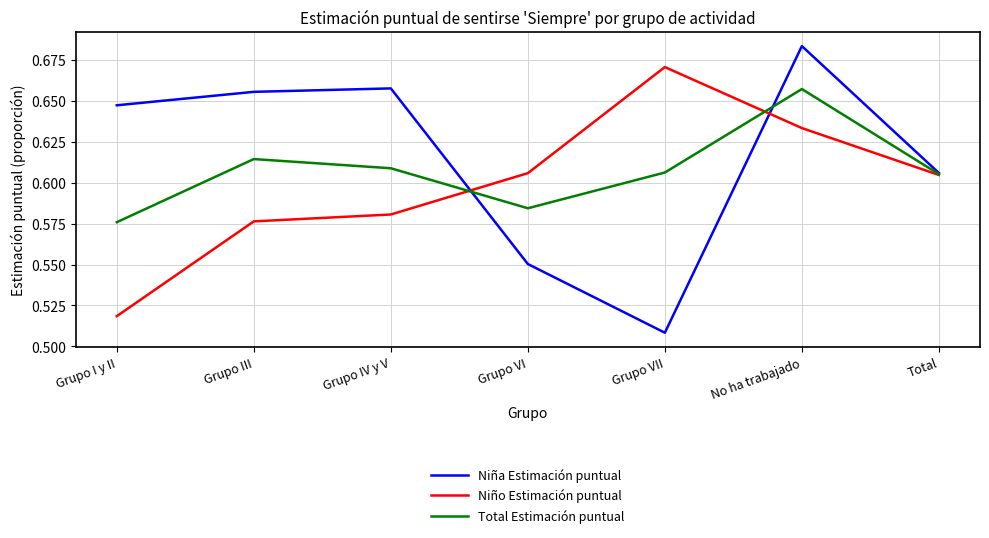

Rank the series by their average value, from lowest to highest.

Niño Estimación puntual, Total Estimación puntual, Niña Estimación puntual